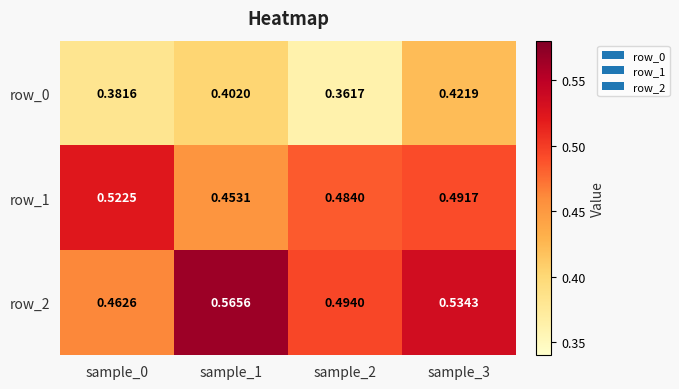

At how many categories does at least one series exceed 0?

4